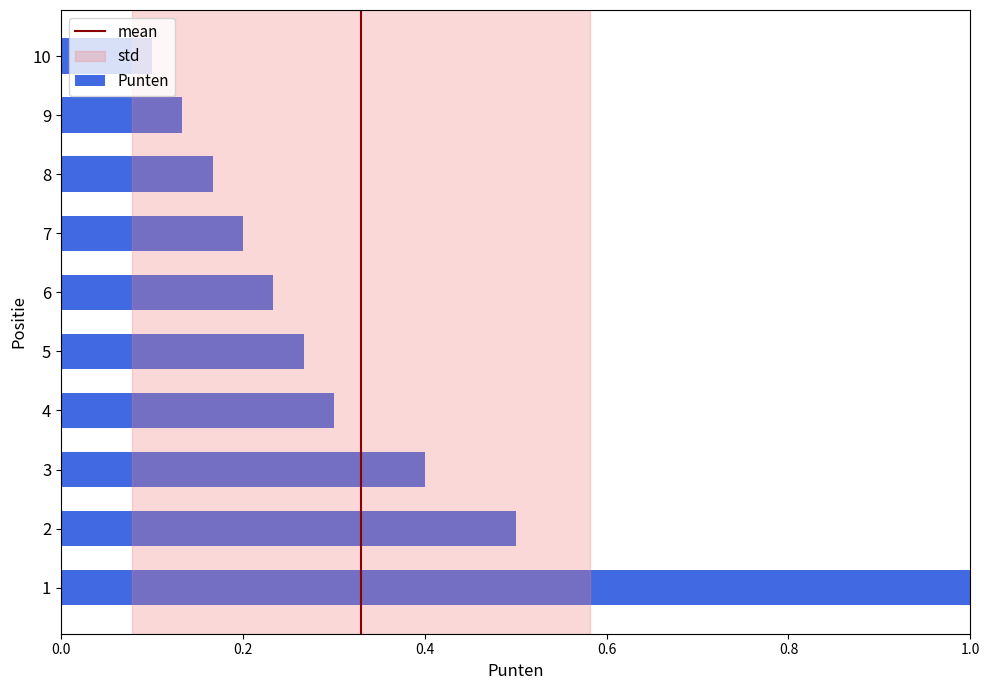

What is the maximum value shown in the chart?

1.0